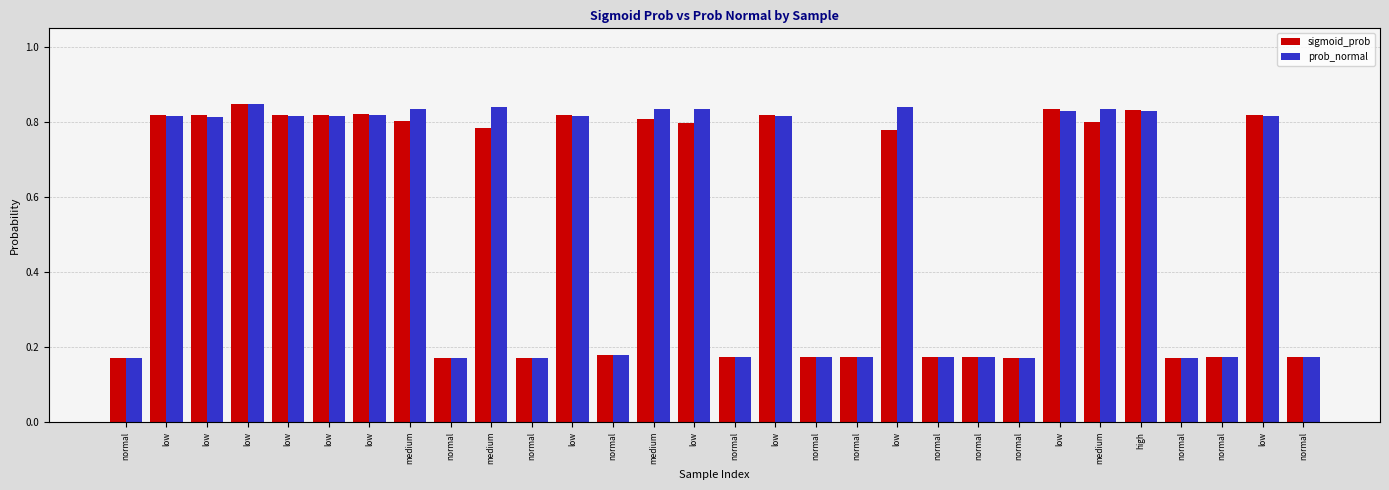

At which category is the sum across all series the highest?

low